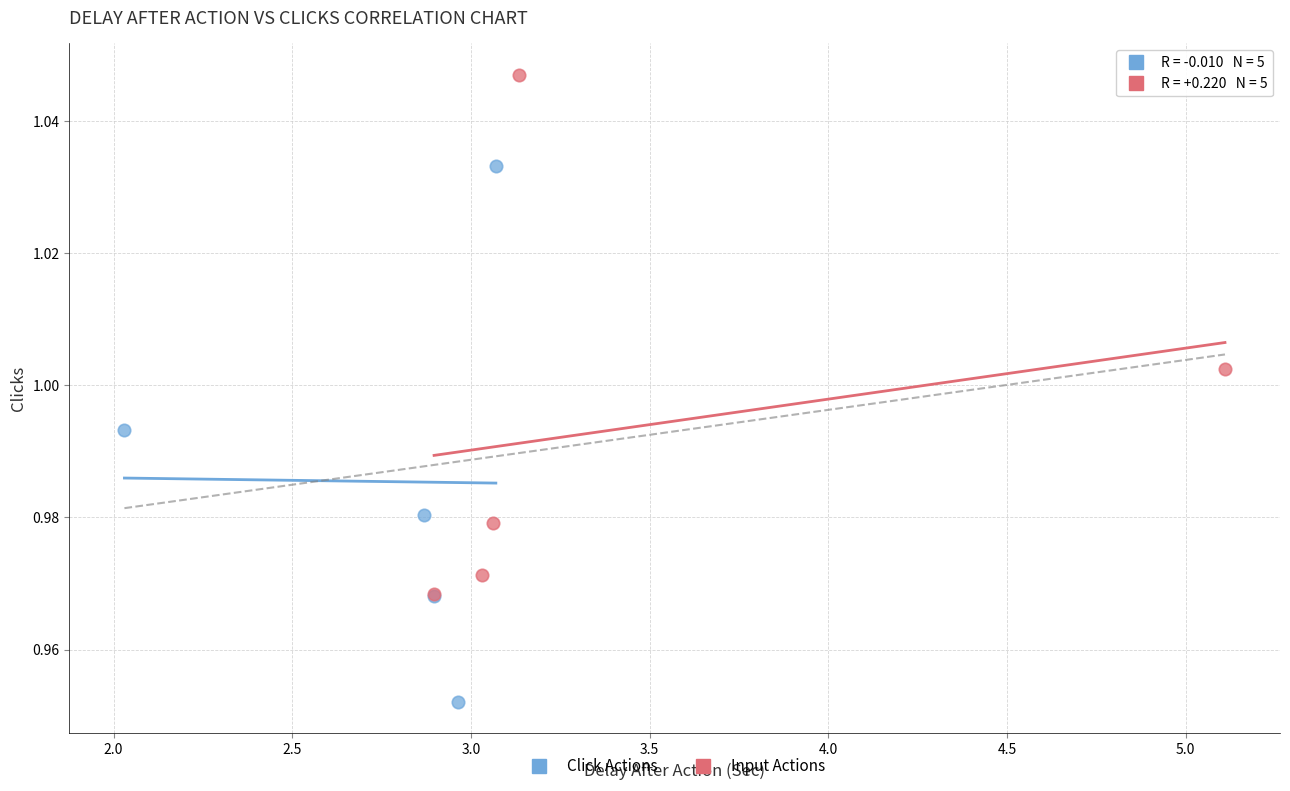

Which series contains the lowest Y value?

Click Actions